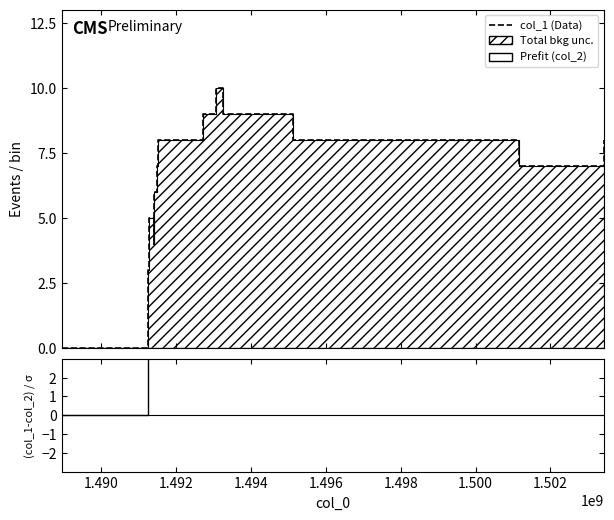

Count the number of data series in this chart.

3